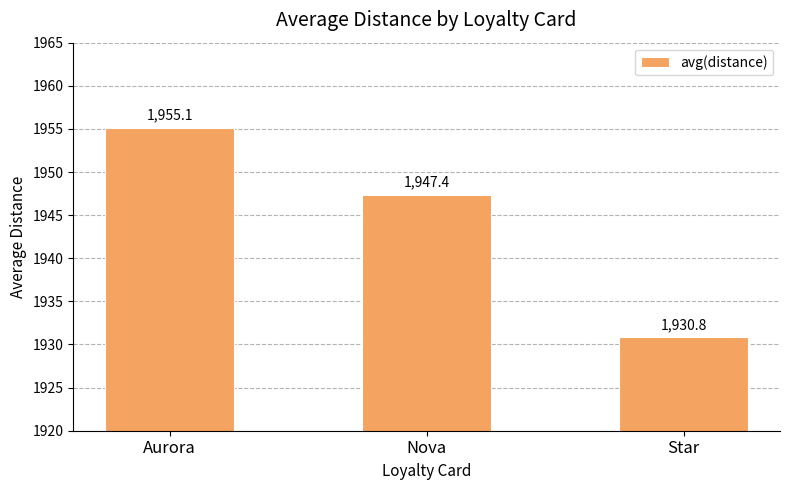

What is the value of the 3rd bar from the left?

1930.8